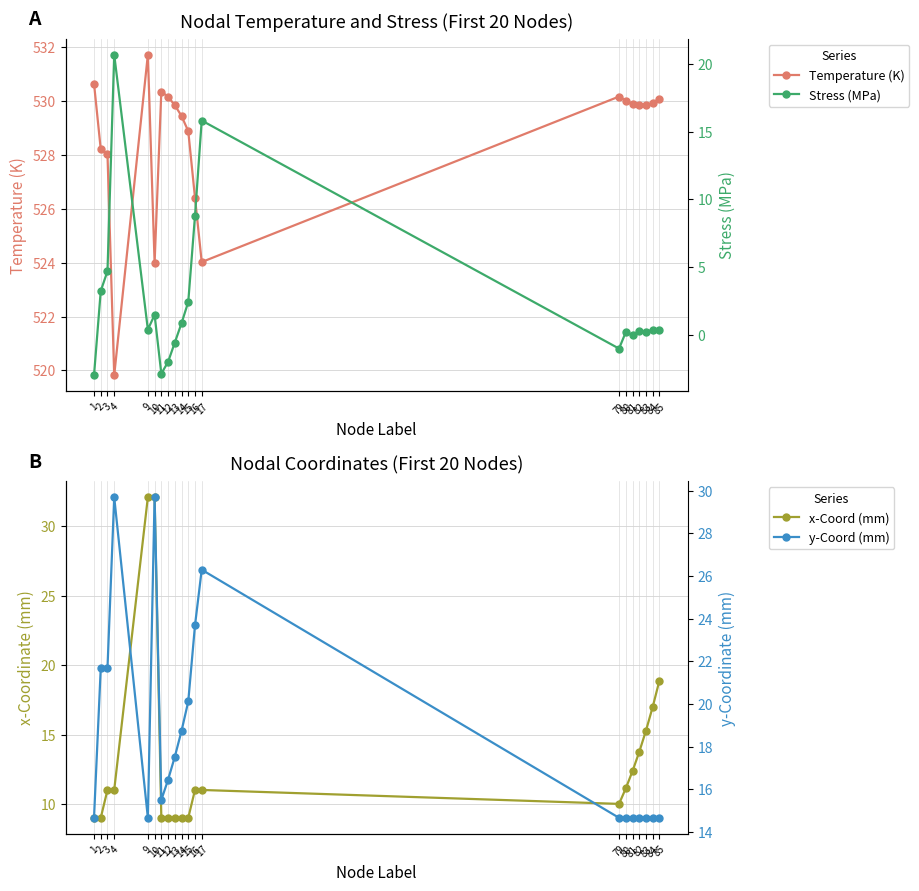

What is the spread (max minus min) of values at 16?

517.6